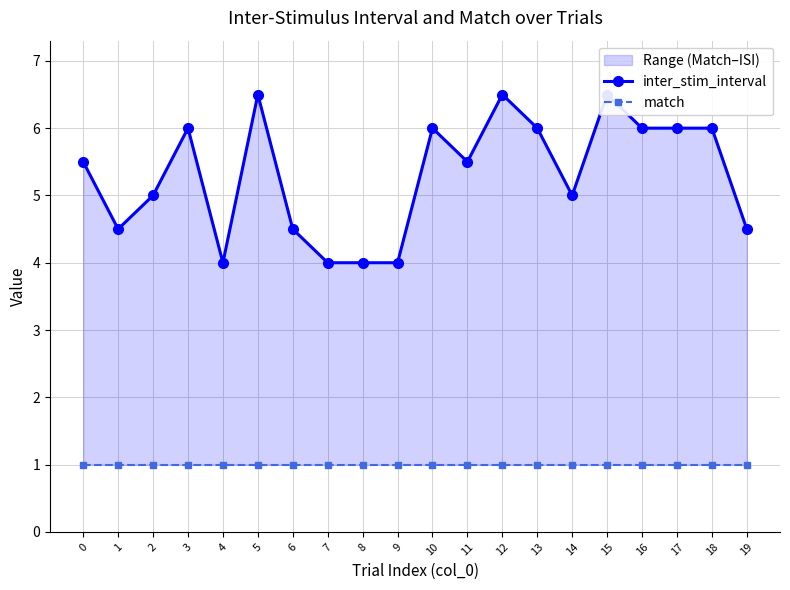

Is it true that match equals 0.2 at 5?

False